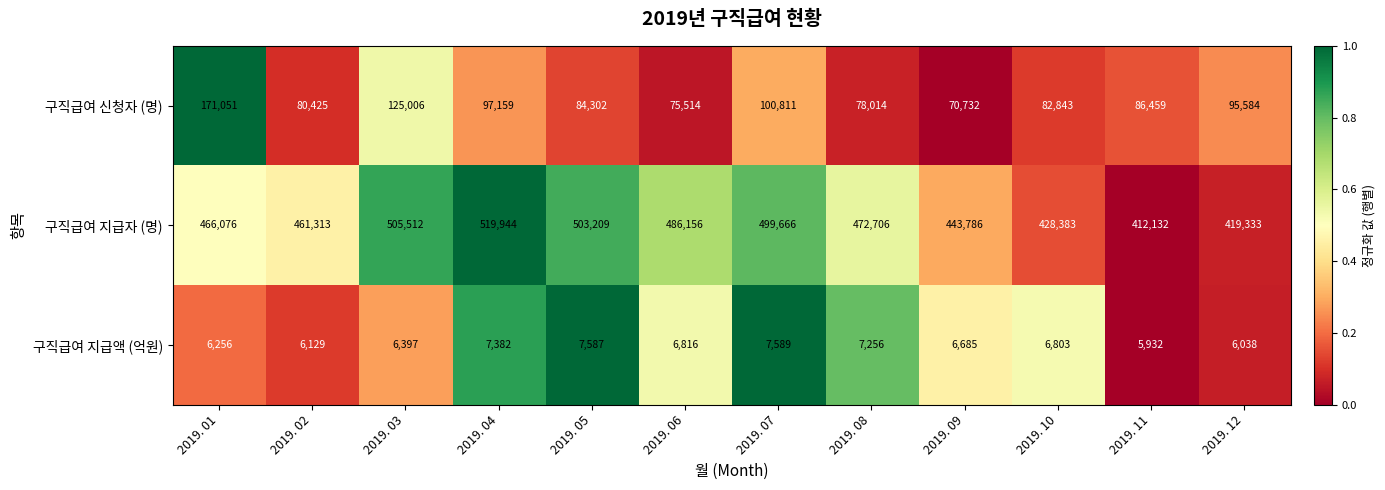

What is the average value of the 구직급여 지급액 (억원) series?

6739